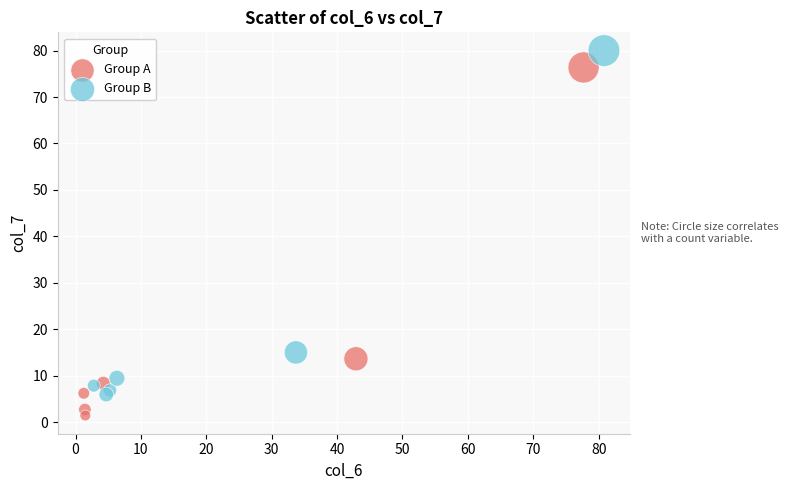

Which series contains the lowest Y value?

Group A